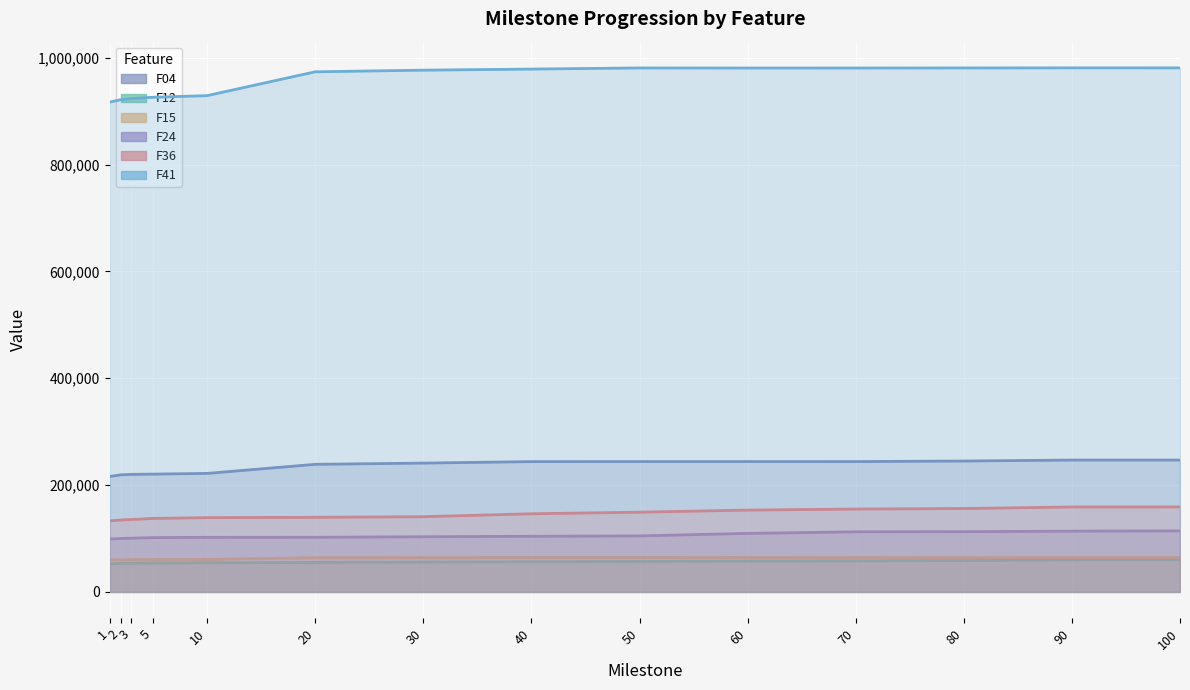

Does the chart display data point markers on the line(s)?

No